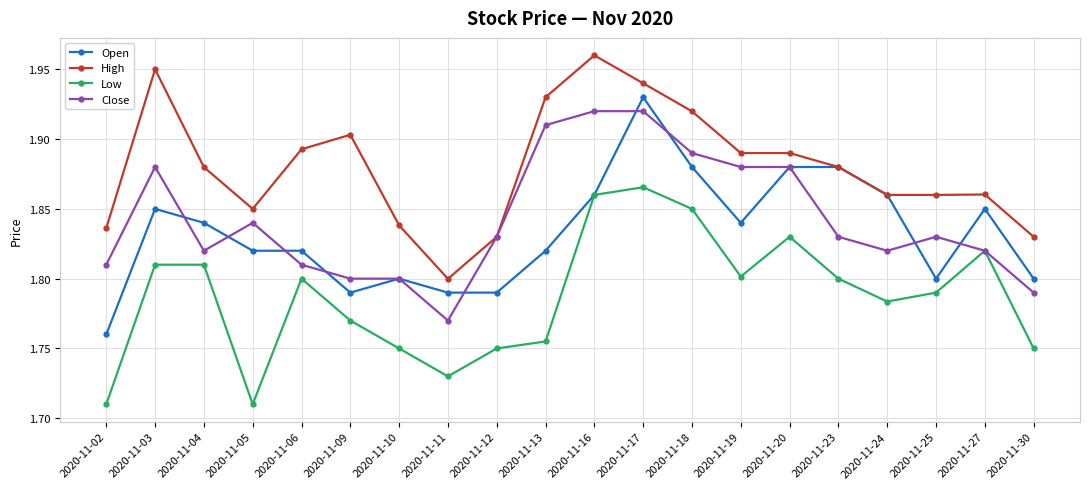

At 2020-11-02, list the series in order from smallest to largest.

Low, Open, Close, High